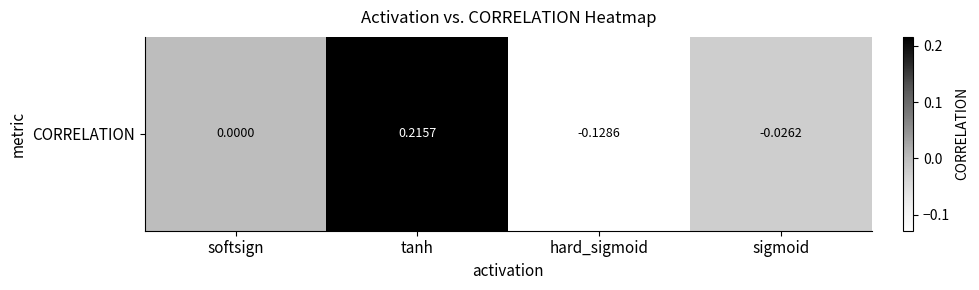

Count the number of data series in this chart.

1